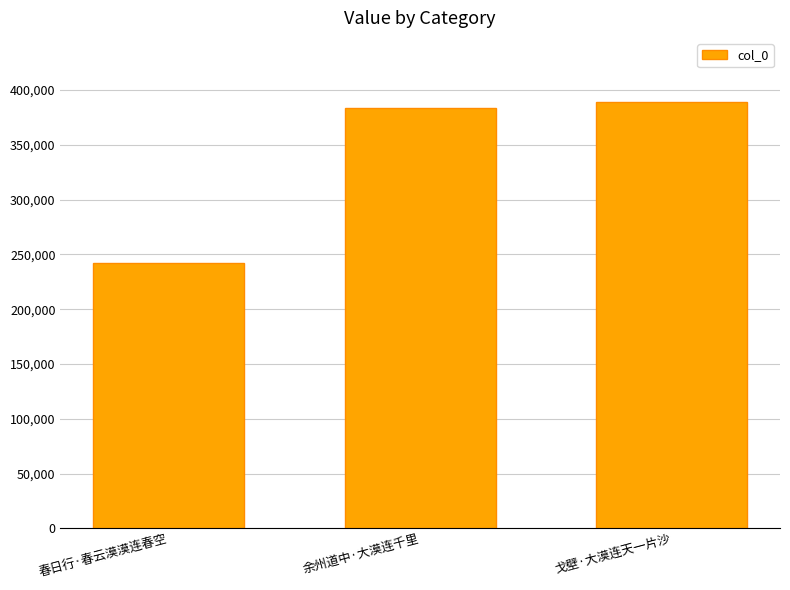

At which category does the chart reach its peak across all series?

戈壁·大漠连天一片沙